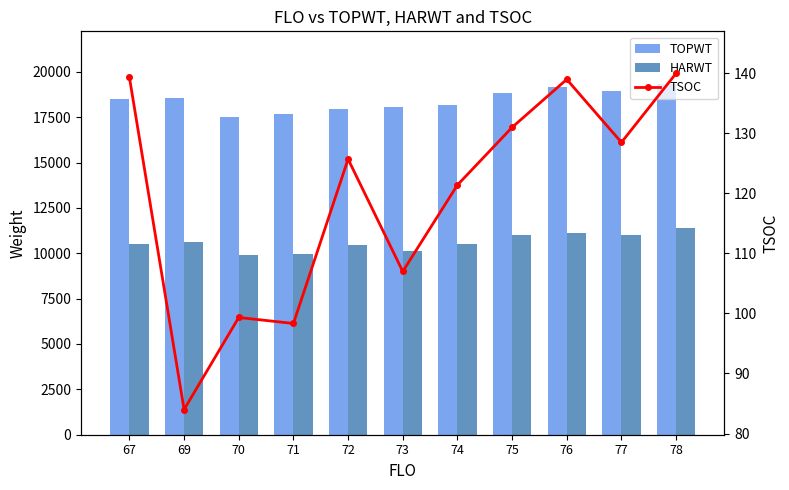

What is the spread (max minus min) of values at 72?

17837.4